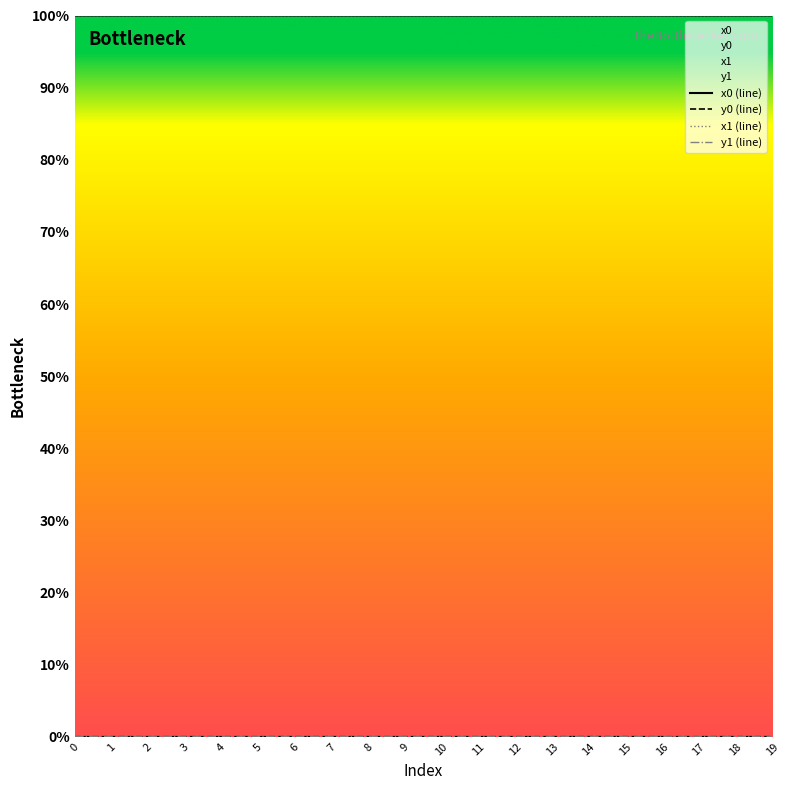

True or false: x1 (line) and y0 (line) intersect in this chart.

False